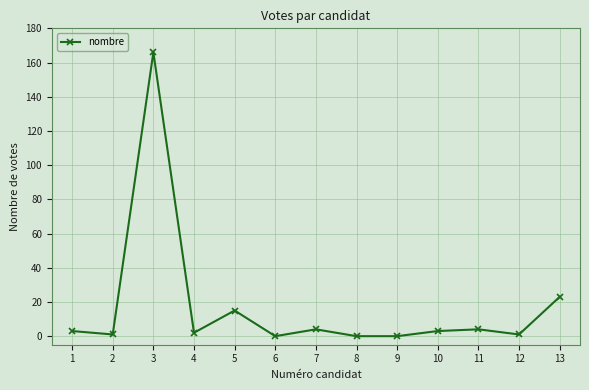

At which category does the data reach its first local valley?

2